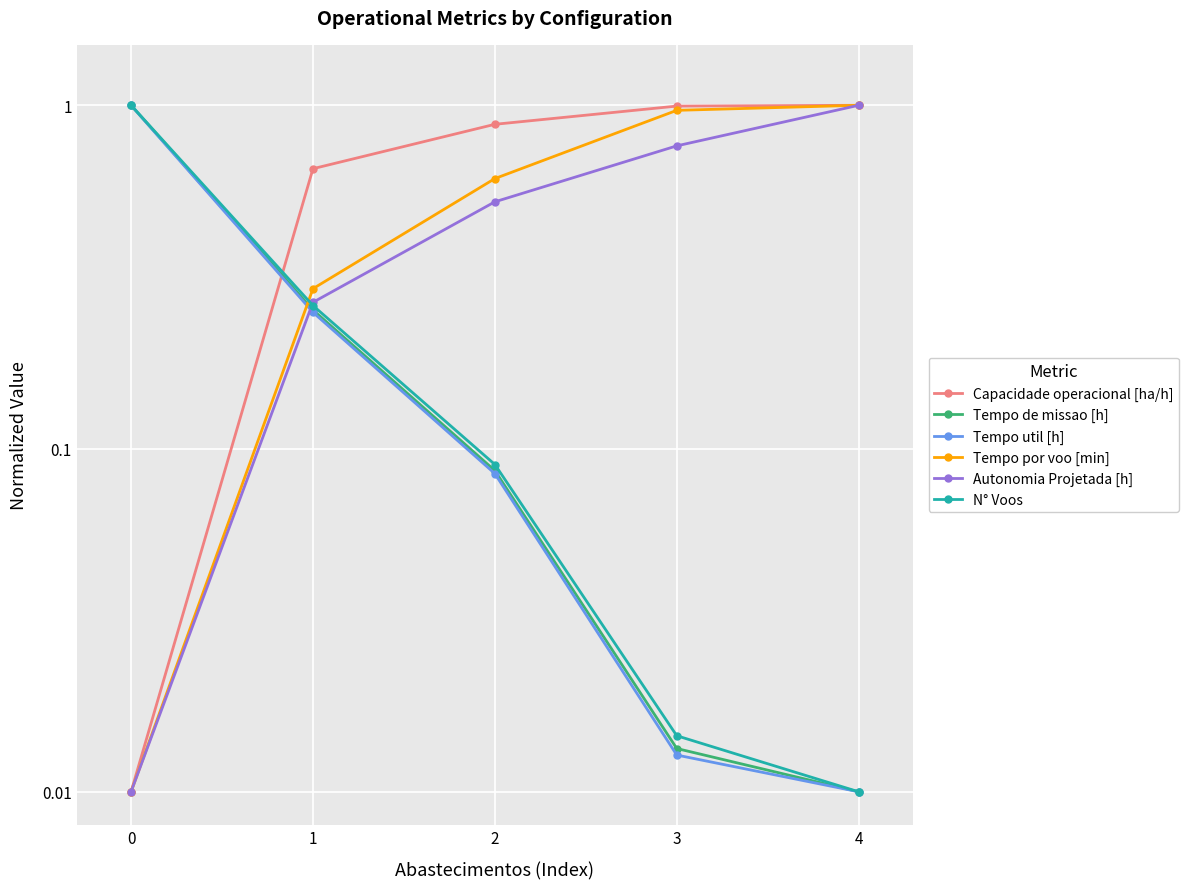

What is the value of the Capacidade operacional [ha/h] point at the 3rd from the left?

0.9